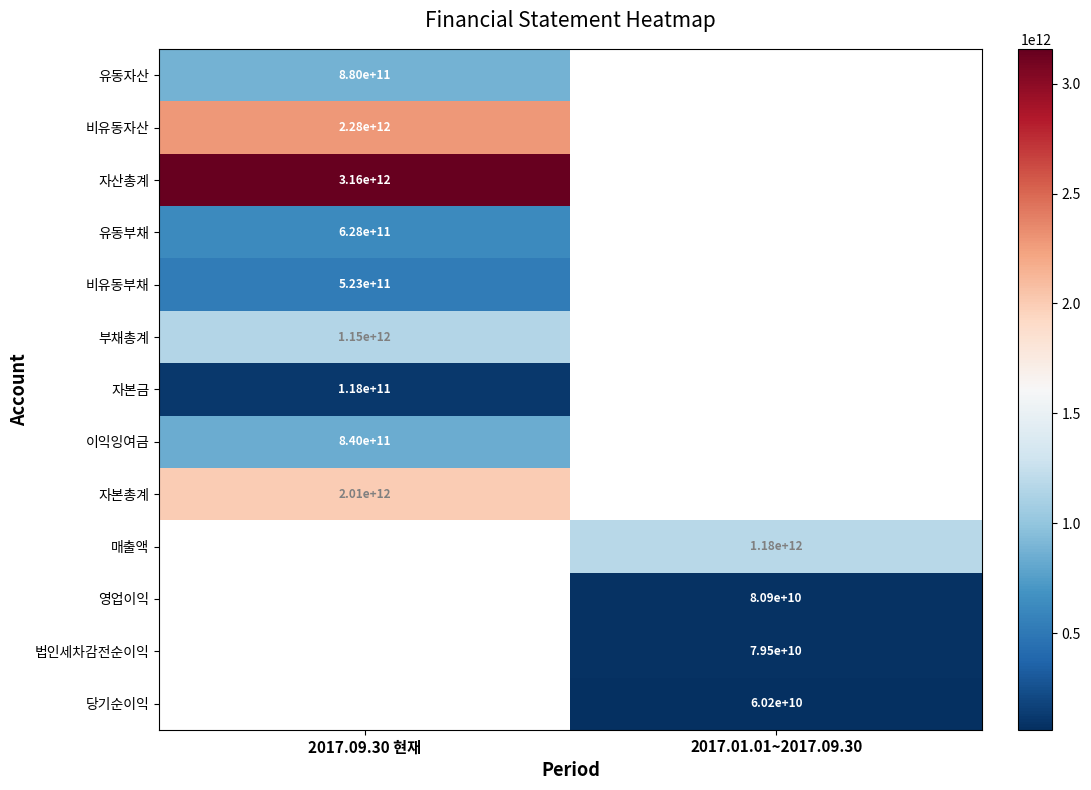

Is it true that 당기순이익 equals 39465190105 at 2017.01.01~2017.09.30?

False